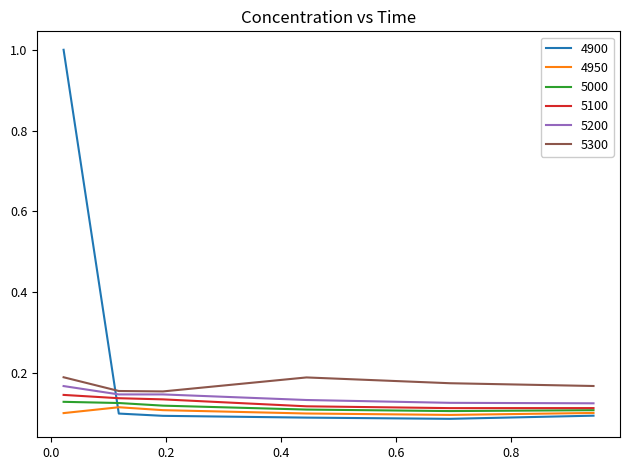

What are all the series names shown in the legend?

4900, 4950, 5000, 5100, 5200, 5300